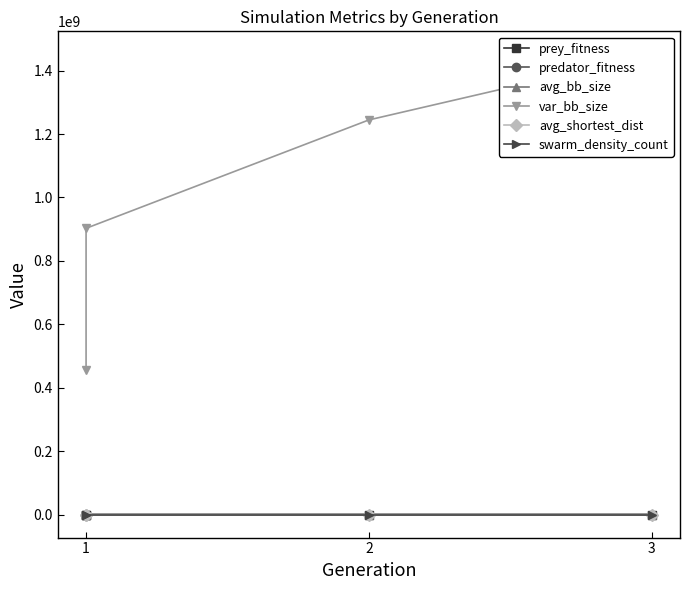

Is it true that avg_bb_size equals 87223.5 at 2?

True